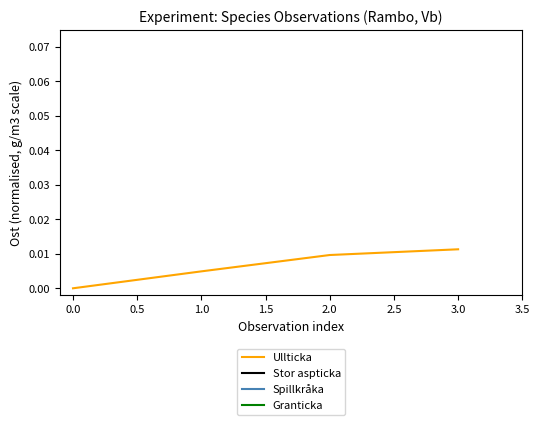

Which category has the highest value in the Ullticka series?

3.0